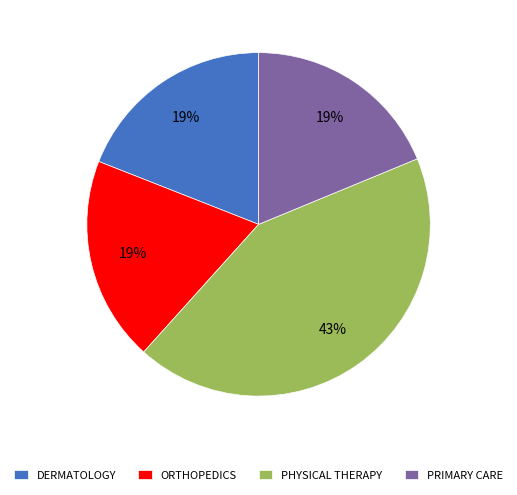

To the nearest percent, what is the difference between the largest and smallest slice percentages?

24%